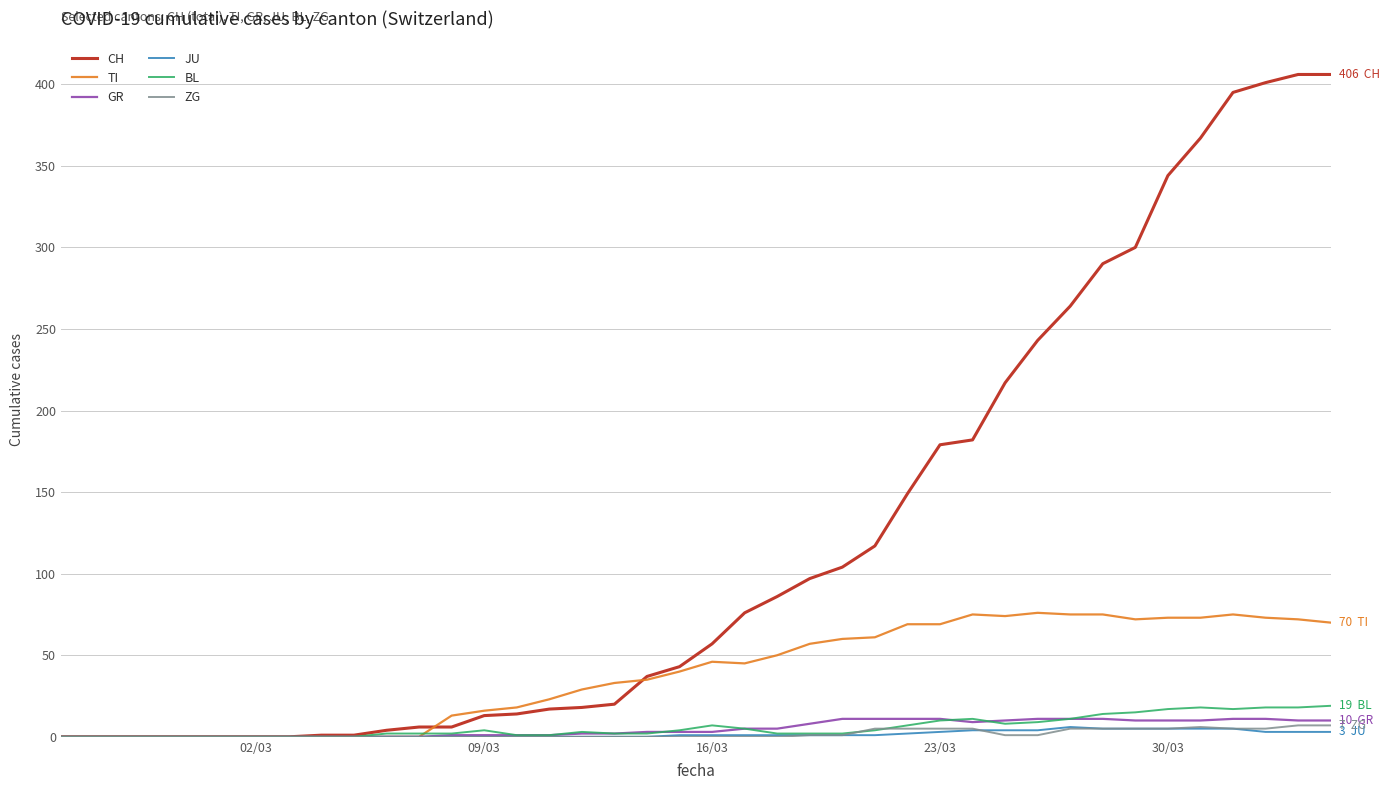

Which series has the widest spread of values?

CH